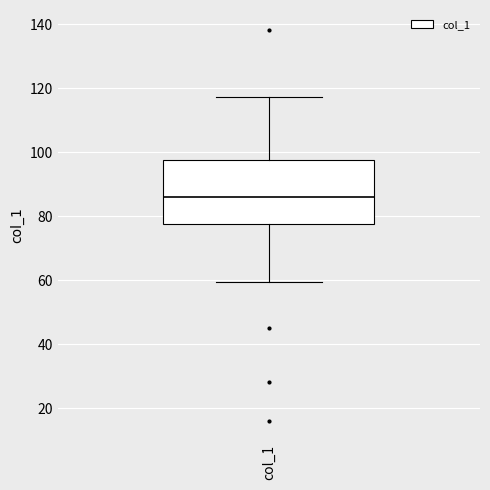

Where does the median line of the box for col_1 sit on the y-axis? The values are not printed on the chart, so give them approximately, as read against the axis.

86